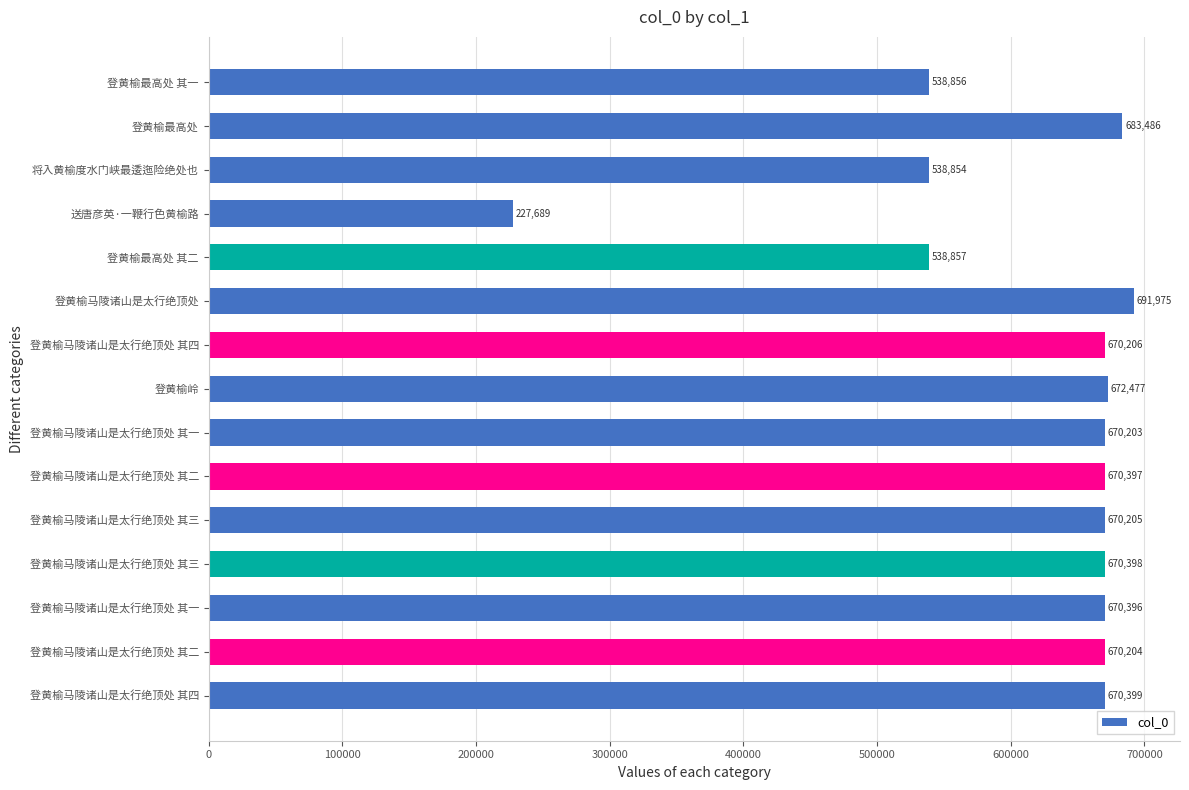

Does the chart contain stacked bars?

No